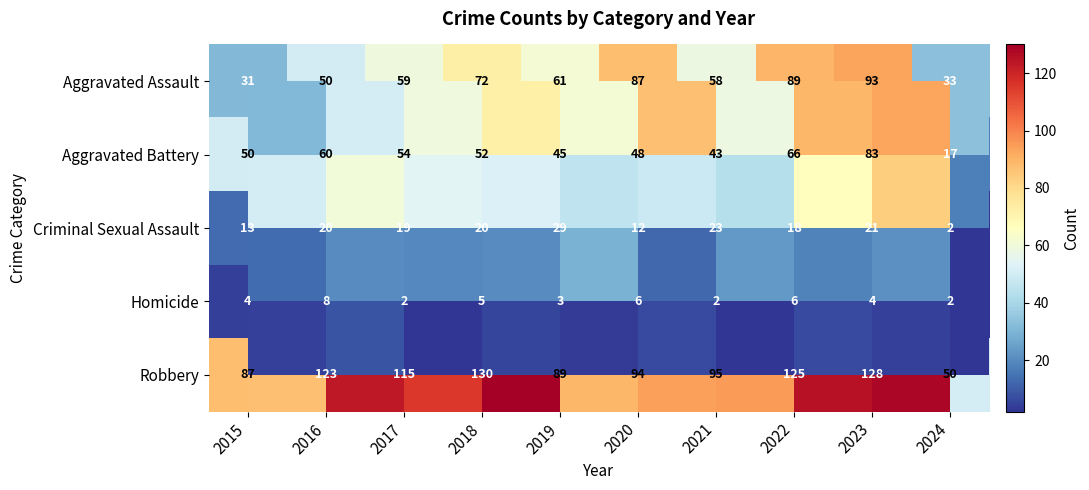

How many values in the Aggravated Battery series exceed 52?

4